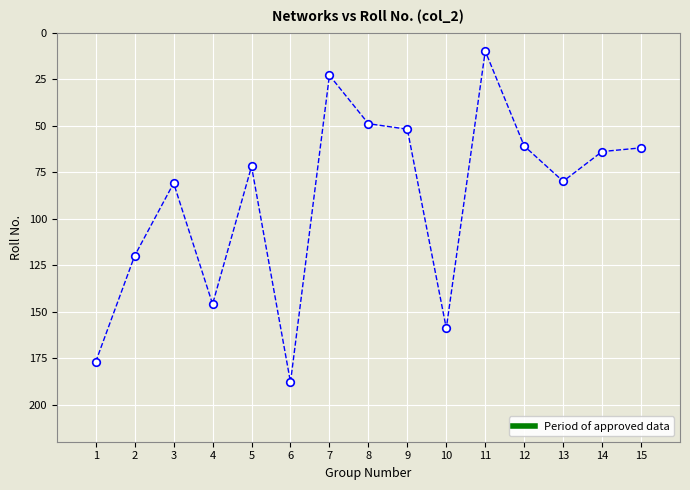

What is the range of X values (max minus min)?

14